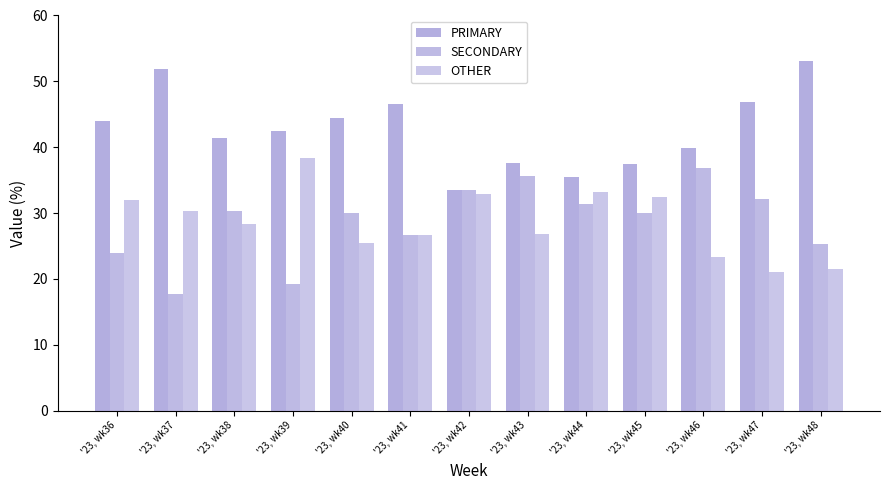

How many data points in PRIMARY are above 42?

7